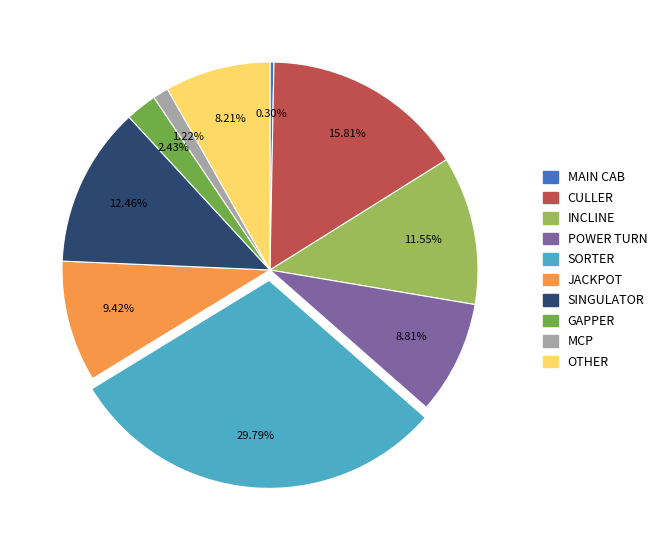

Do MAIN CAB and INCLINE together represent more than half of the pie?

No